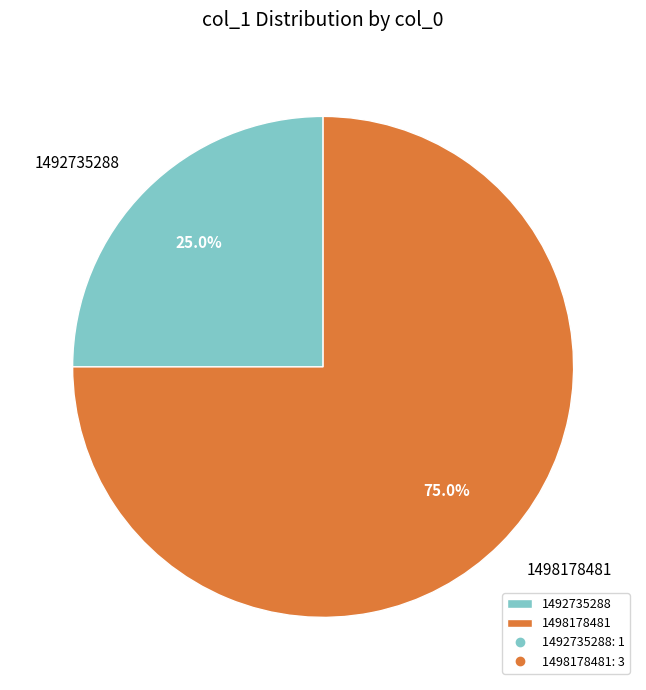

What is the majority slice?

1498178481